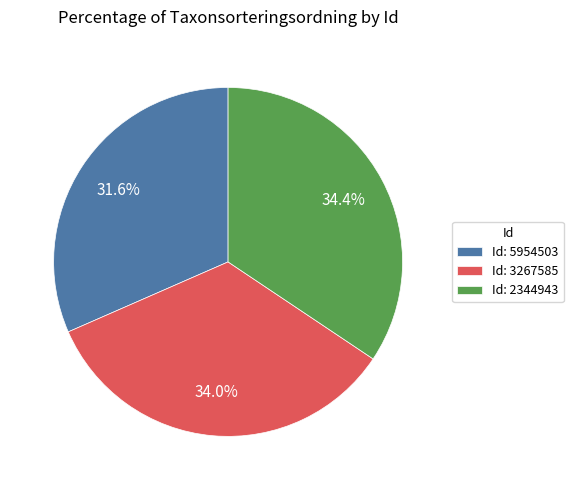

Does Id: 5954503 represent more than half of the total?

No